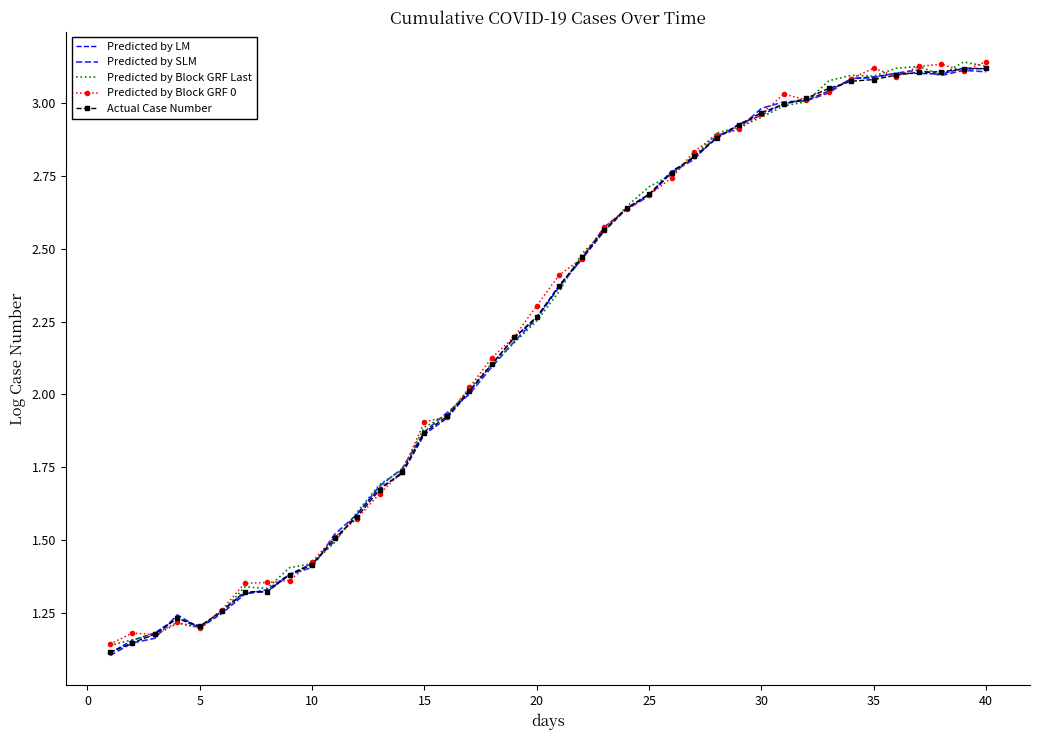

What is the maximum value for Predicted by Block GRF Last?

3.1